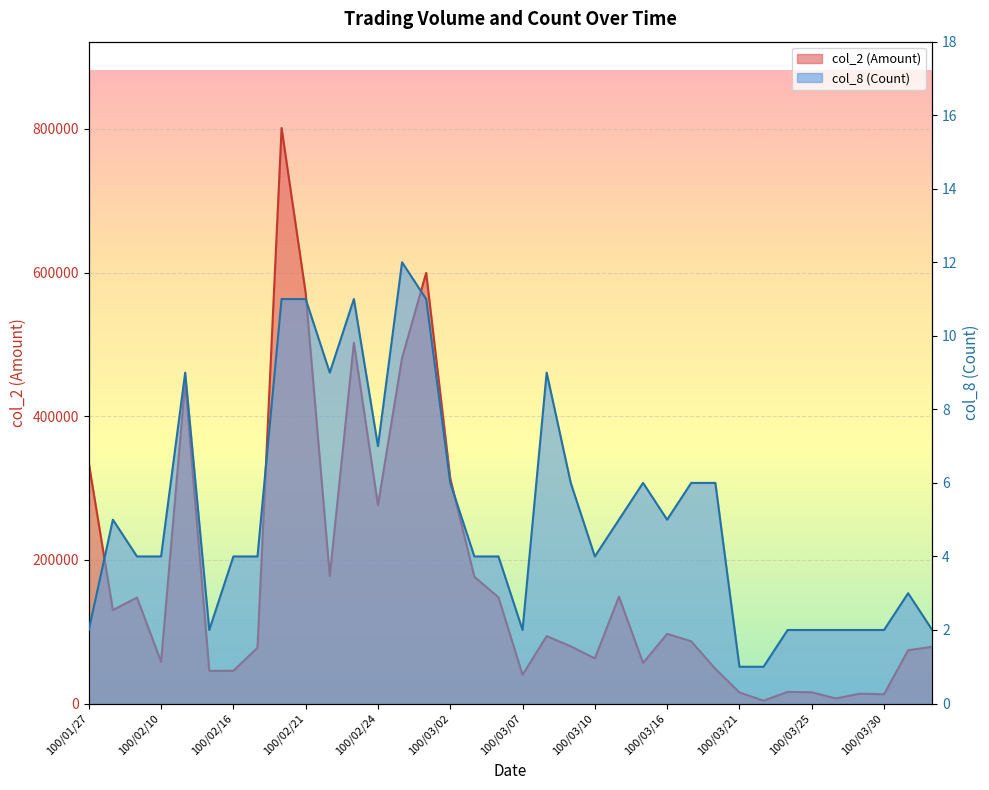

What are all the series names shown in the legend?

col_2 (Amount), col_8 (Count)